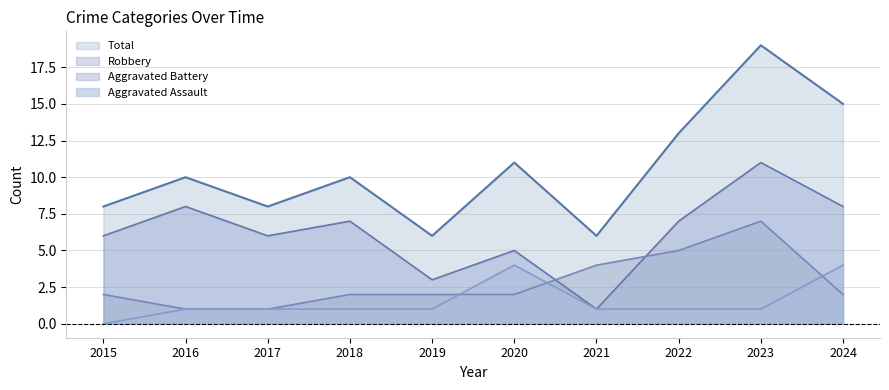

True or false: Aggravated Assault and Aggravated Battery cross at least once.

True